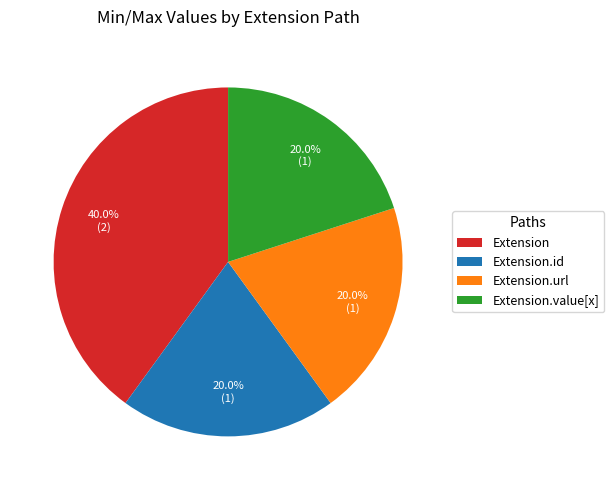

To the nearest percent, what is the difference between the Extension and Extension.url slice percentages?

20%